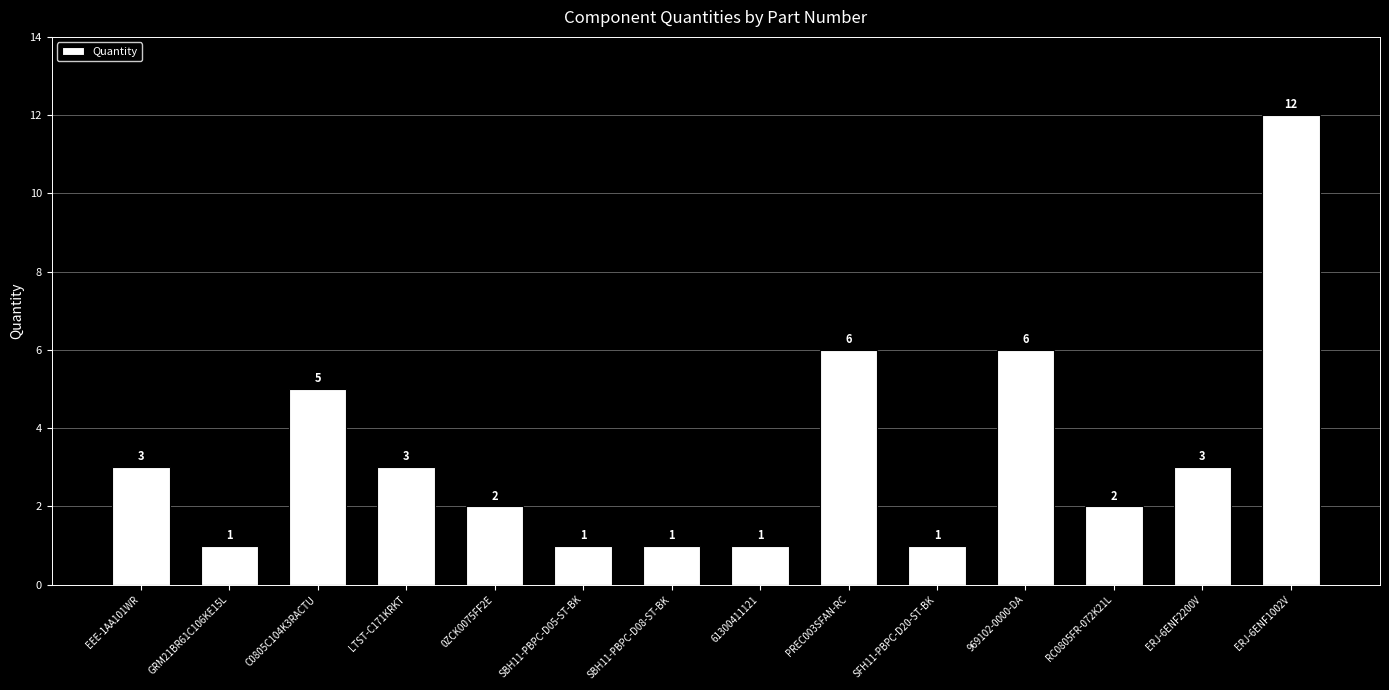

What is the difference between the maximum and minimum values?

11